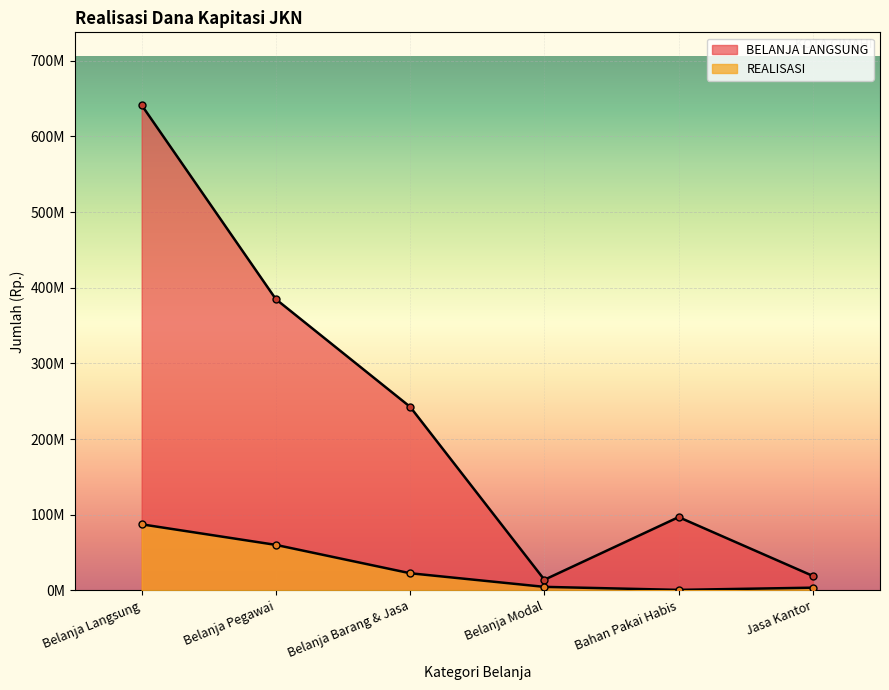

True or false: BELANJA LANGSUNG and REALISASI cross at least once.

False